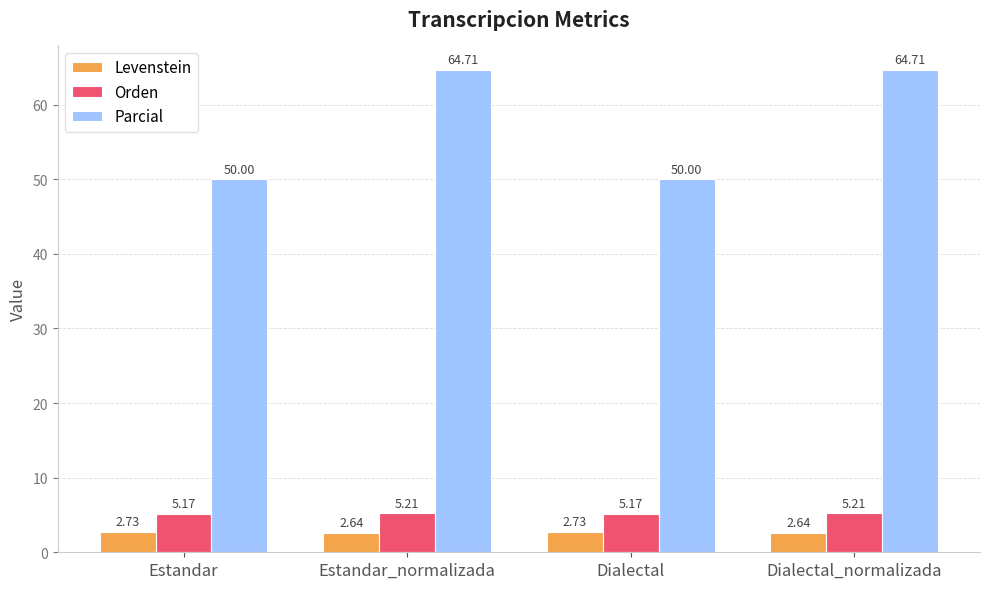

Is it true that Orden equals 2.2 at Dialectal?

False